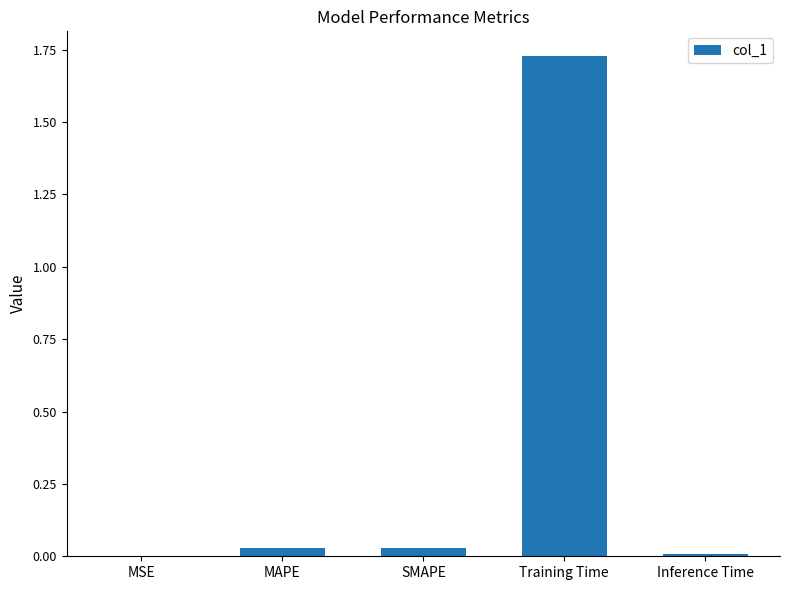

The value at SMAPE is 0.0. True or false?

True